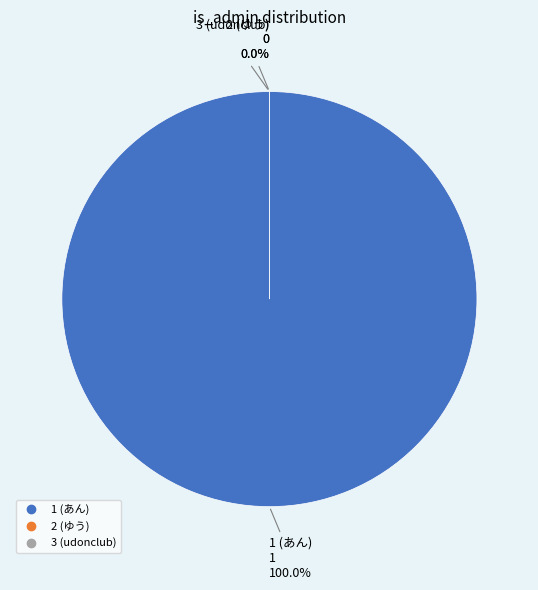

What is the change in value from 1 (あん) to 2 (ゆう)?

-1